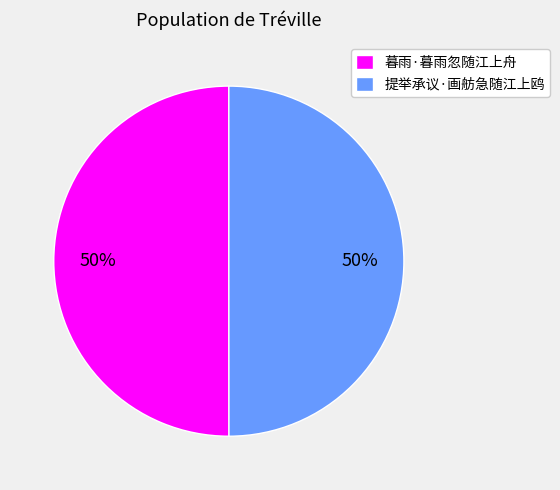

To the nearest percent, what portion does 提举承议·画舫急随江上鸥 represent?

50%